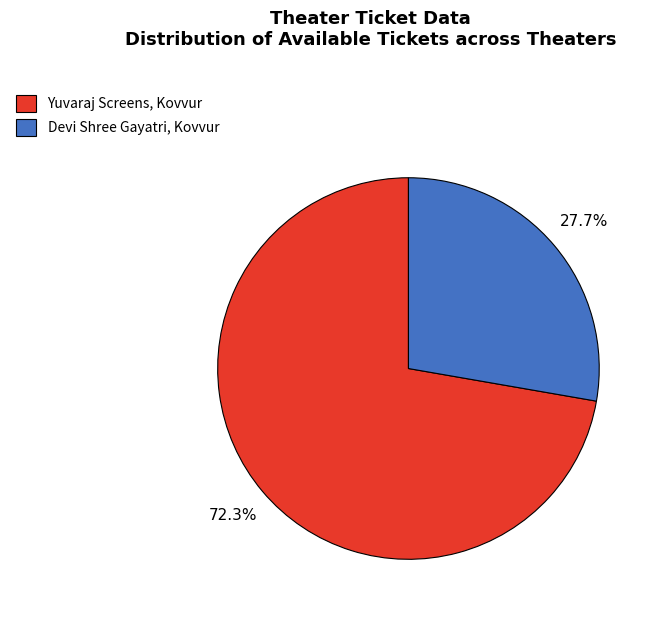

To the nearest percent, what percentage of the pie is Devi Shree Gayatri, Kovvur?

28%